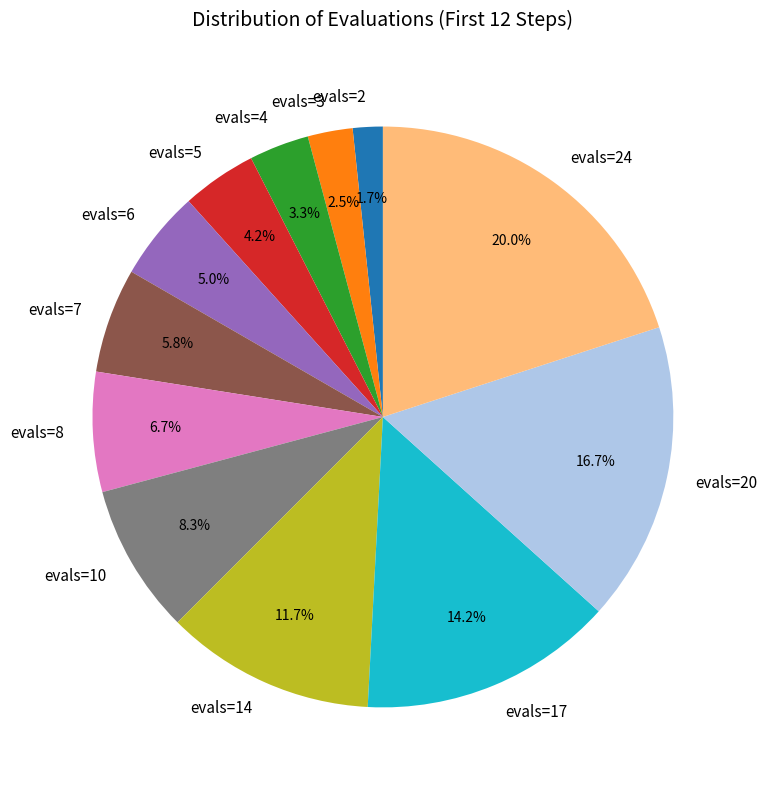

To the nearest percent, what is the difference between the largest and smallest slice percentages?

18%